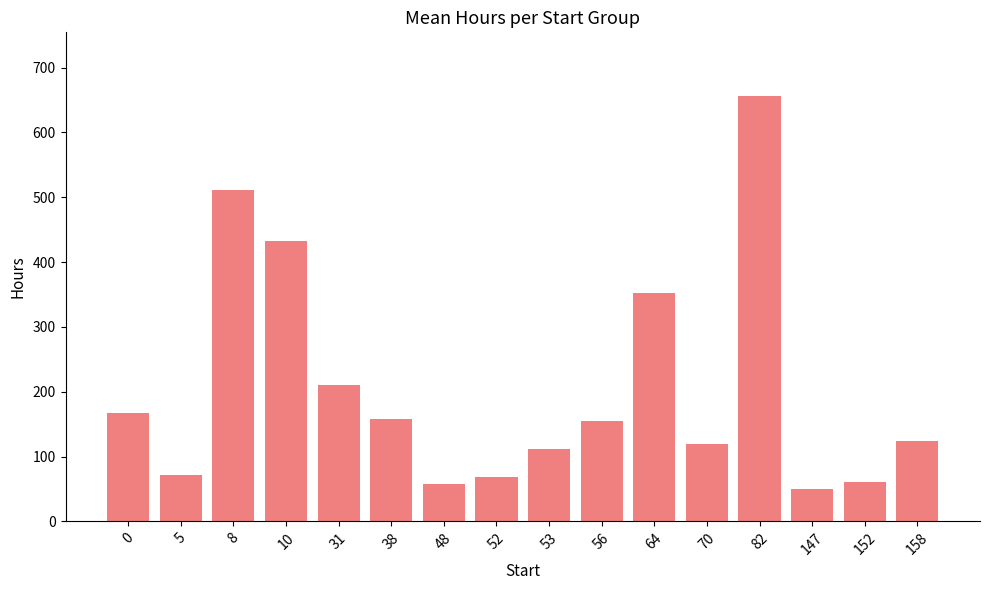

At which category does the chart reach its minimum across all series?

147